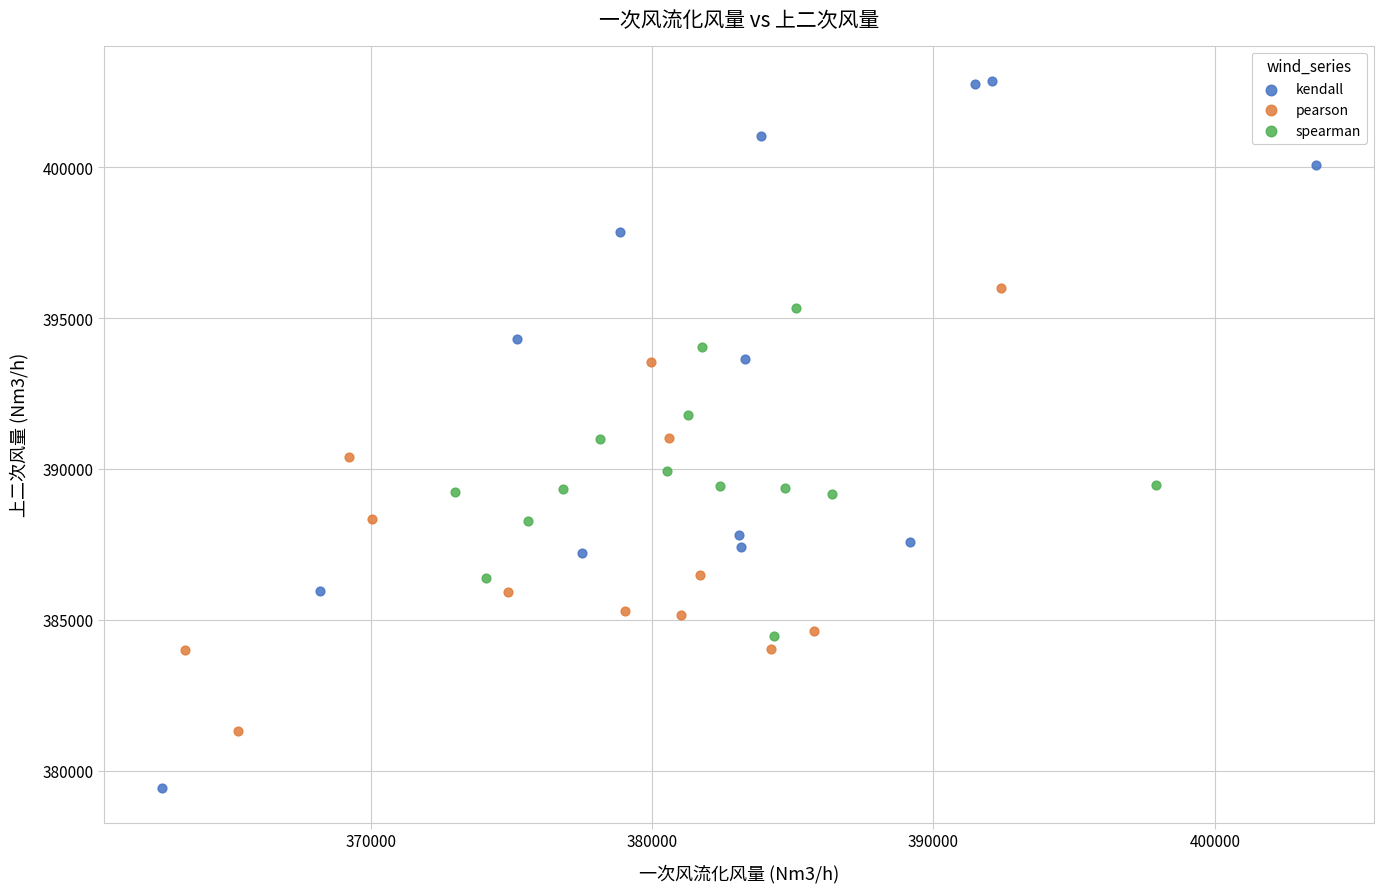

Which series has the widest spread of Y values?

kendall